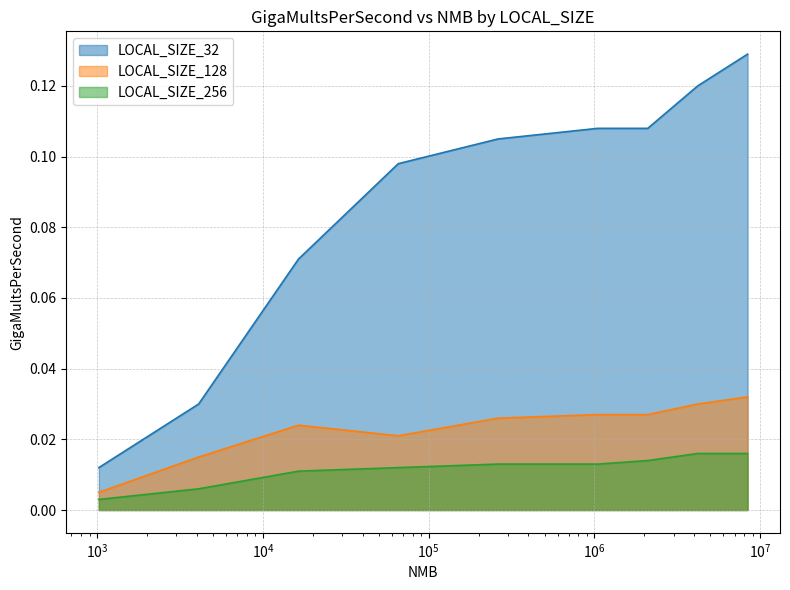

How many series are shown in this chart?

3